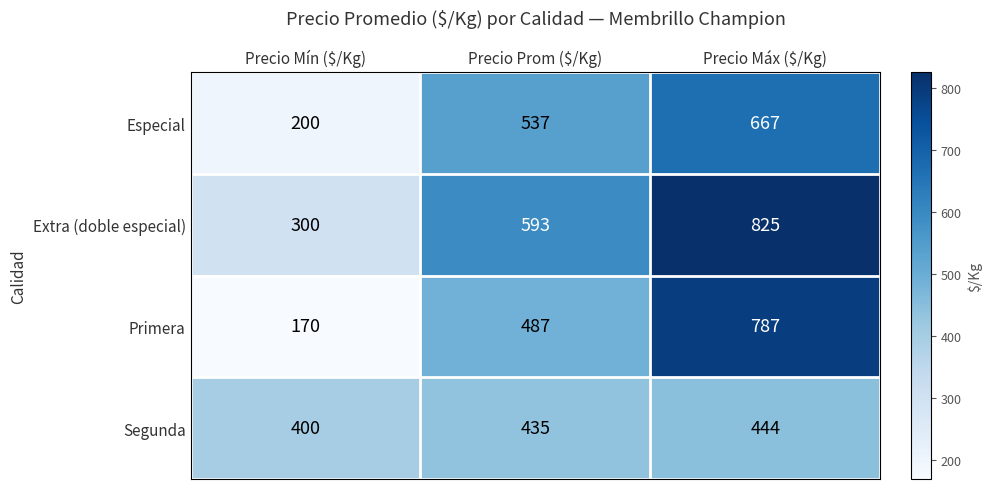

Count the Extra (doble especial) values in the range 300 to 825.

3